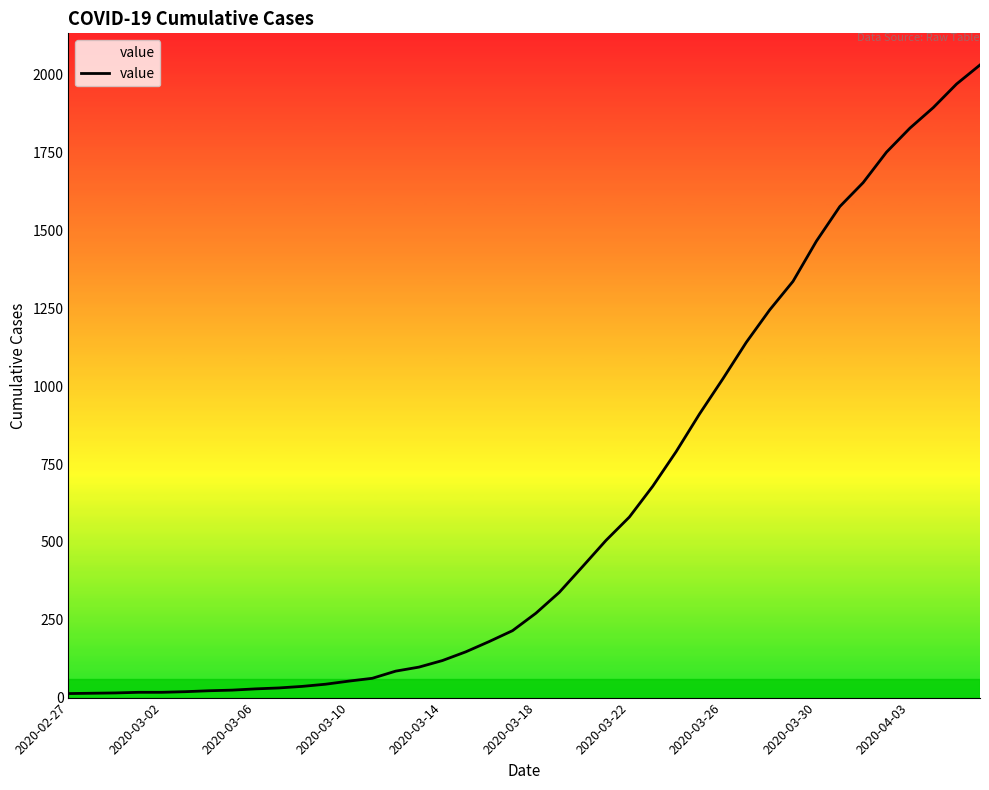

What is the difference between the maximum and minimum values?

2019